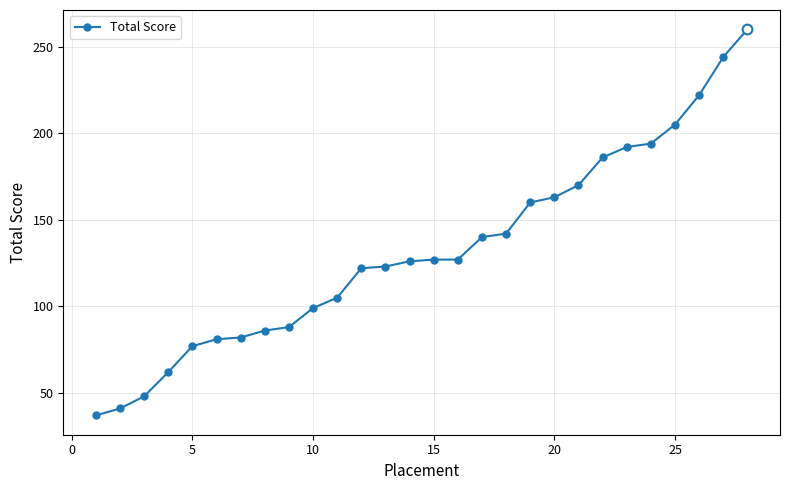

What is the difference between the maximum and minimum values?

223